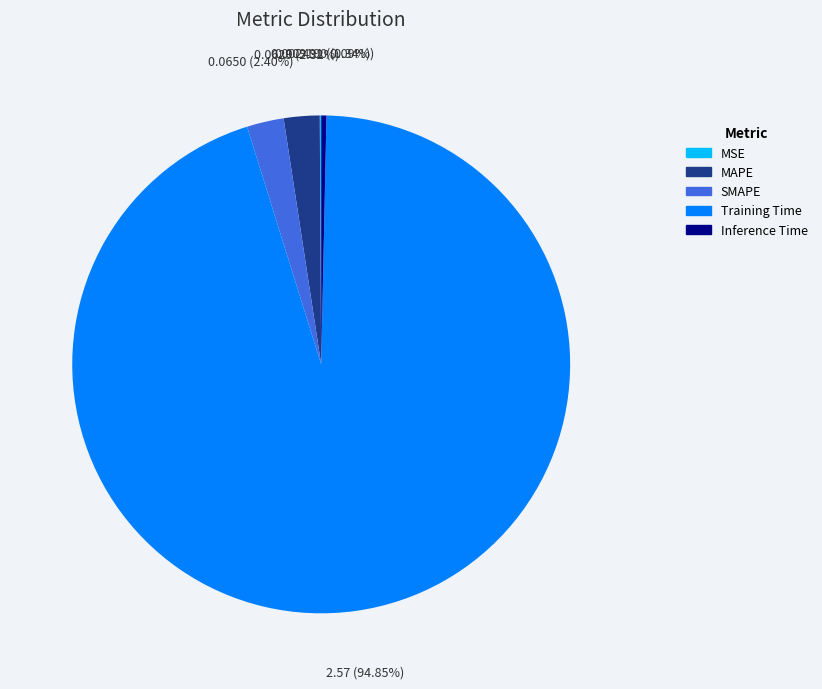

Between Inference Time and MAPE, which is larger?

MAPE